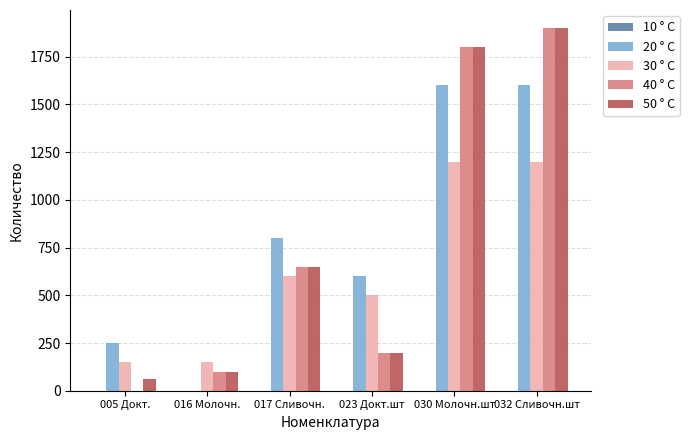

What is the total value across all series at 030 Молочн.шт?

6400